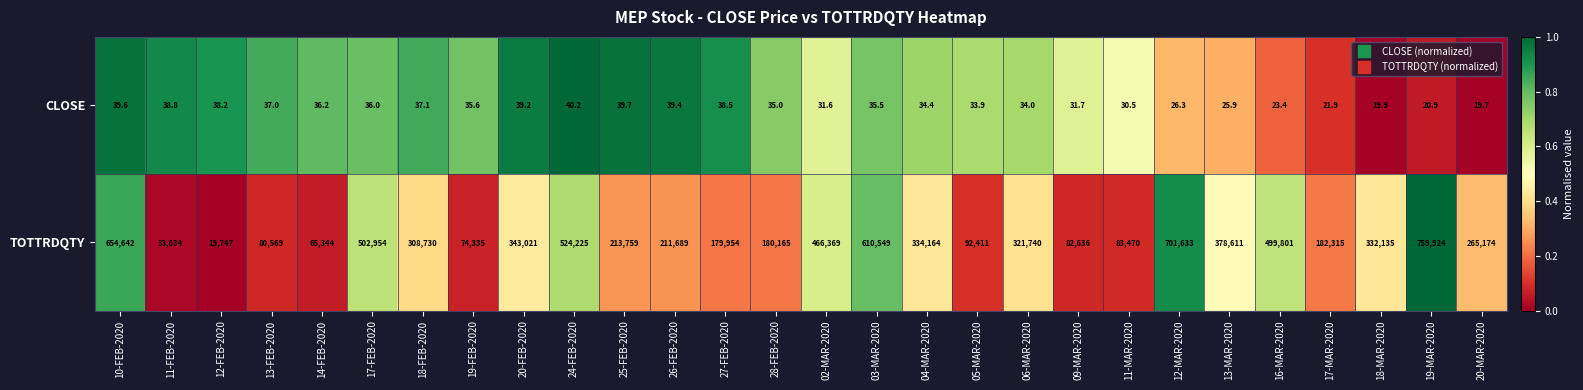

Read the CLOSE value at 20-MAR-2020.

19.7